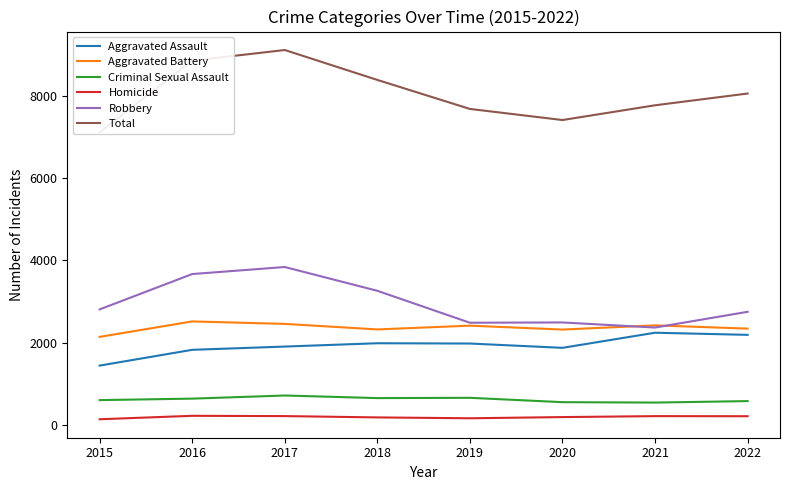

What is the highest value of the Aggravated Battery series?

2515